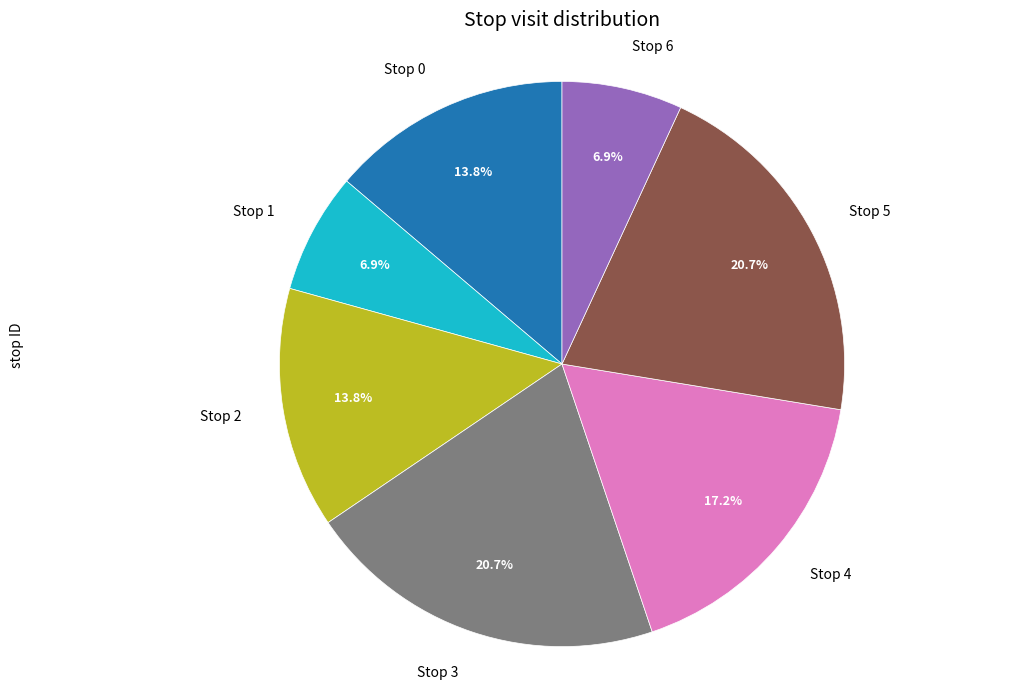

To the nearest percent, what percentage of the pie is Stop 4?

17%